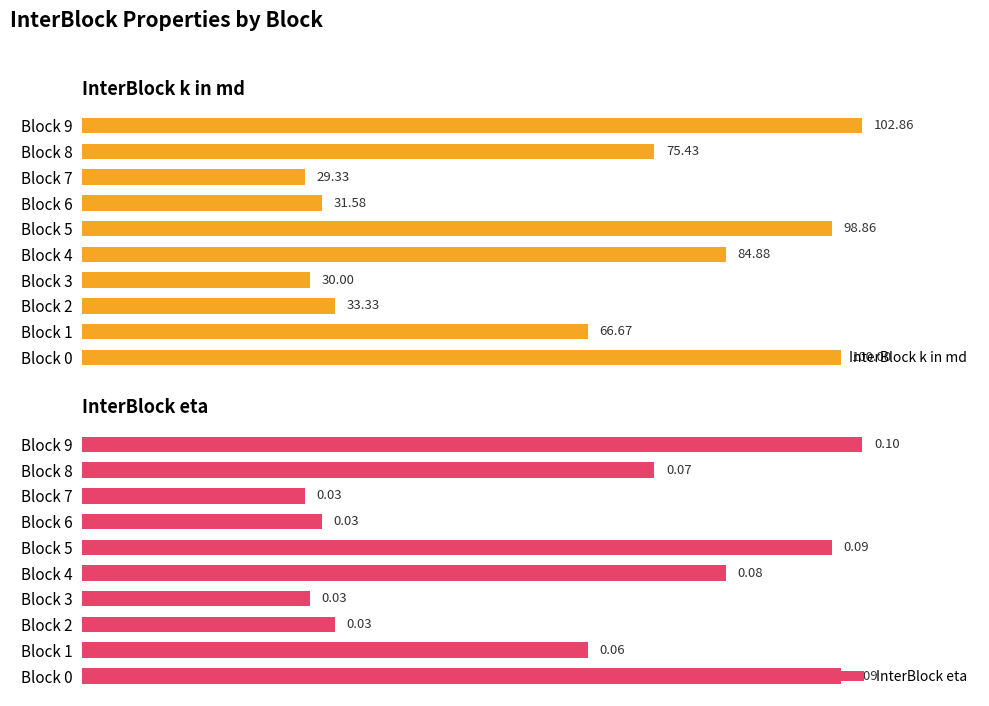

How many groups of bars are there?

10